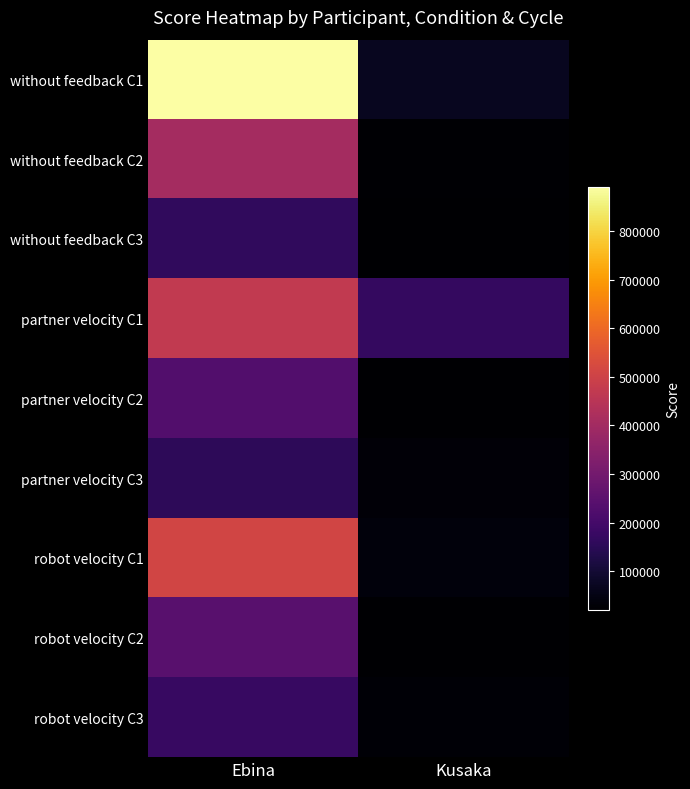

Which label corresponds to the smallest value in the chart?

Kusaka